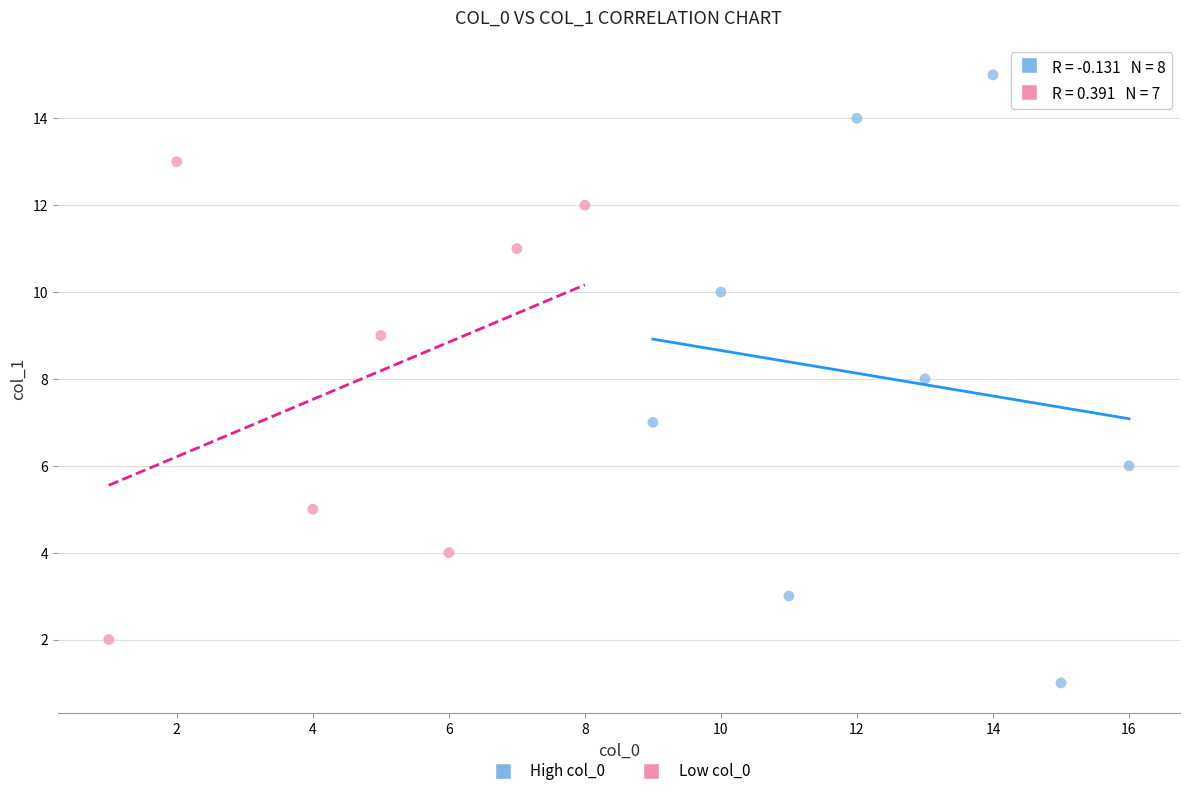

Which series contains the lowest Y value?

High col_0